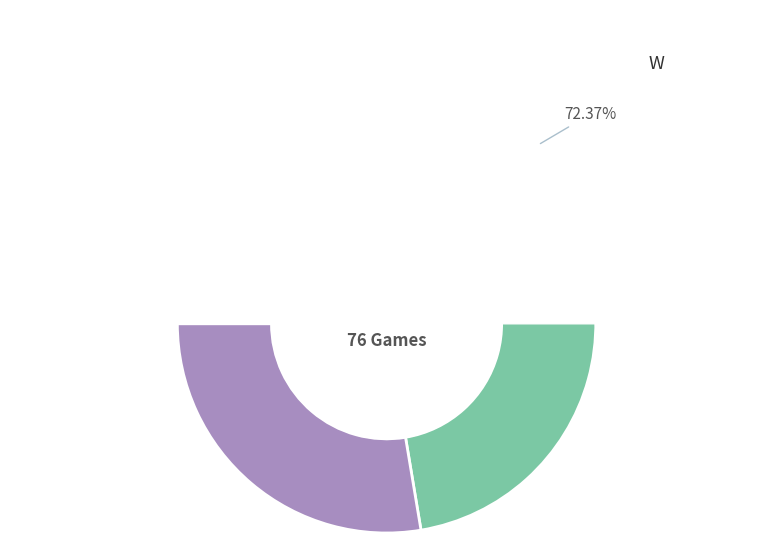

Is W the majority of the pie?

Yes